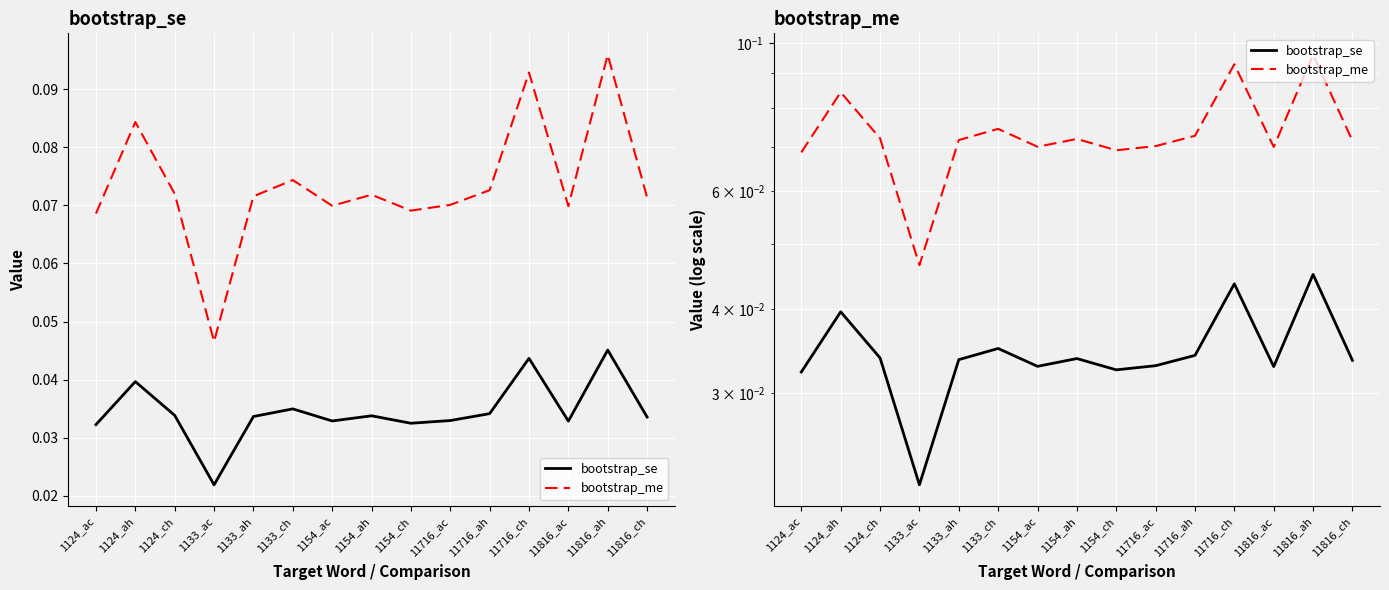

True or false: bootstrap_me has a value of 0.1 at 11816_ac.

True